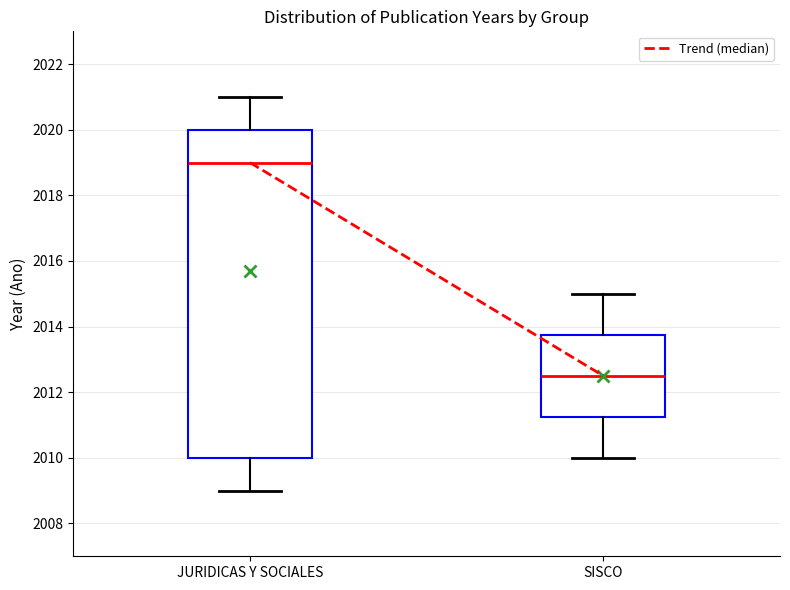

Which box has the lowest median line?

SISCO